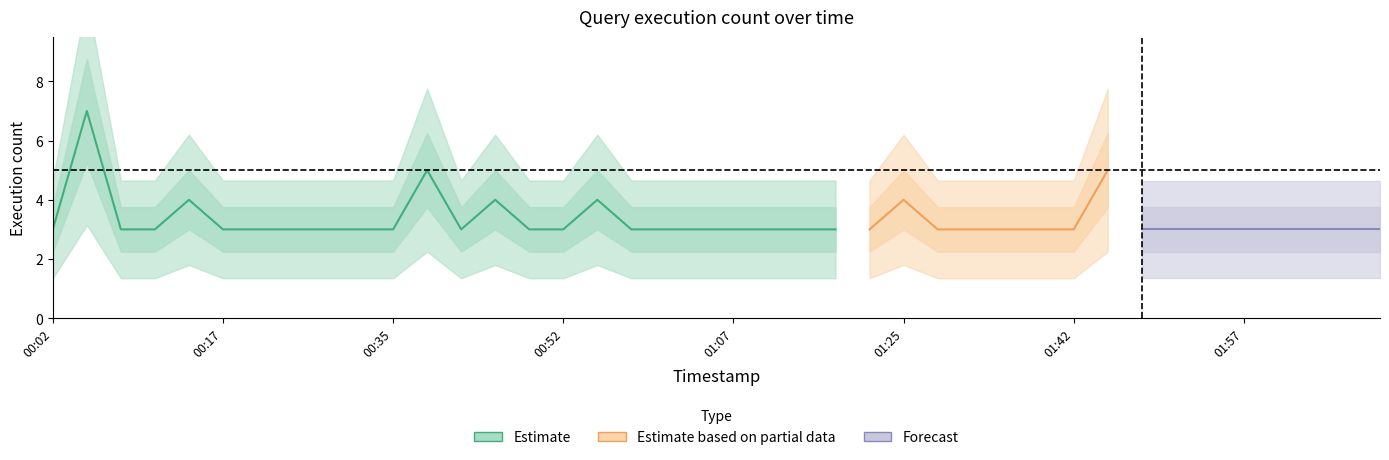

Does the chart display data point markers on the line(s)?

No